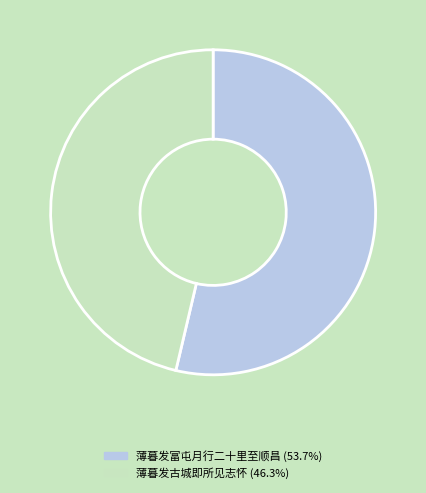

Which category has the smallest portion of the pie?

薄暮发古城即所见志怀